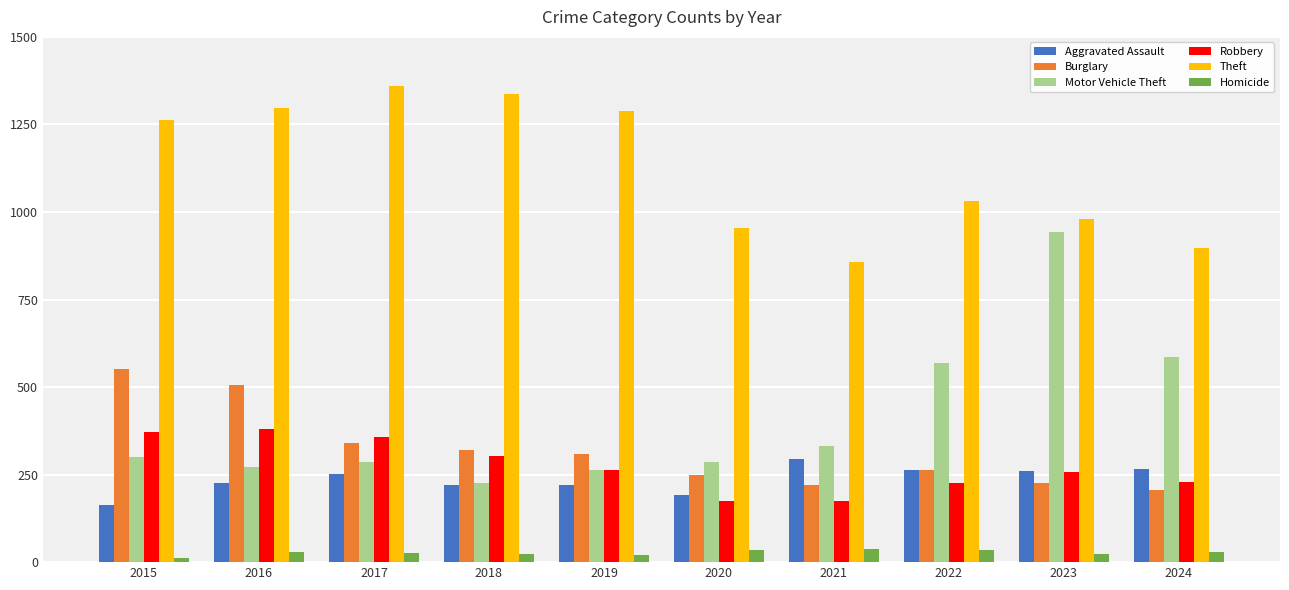

Which category has the highest value in the Burglary series?

2015